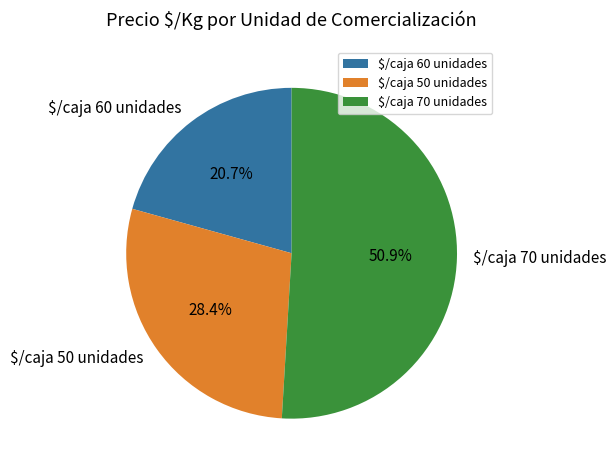

What percentage is NOT represented by $/caja 70 unidades?

49.1%